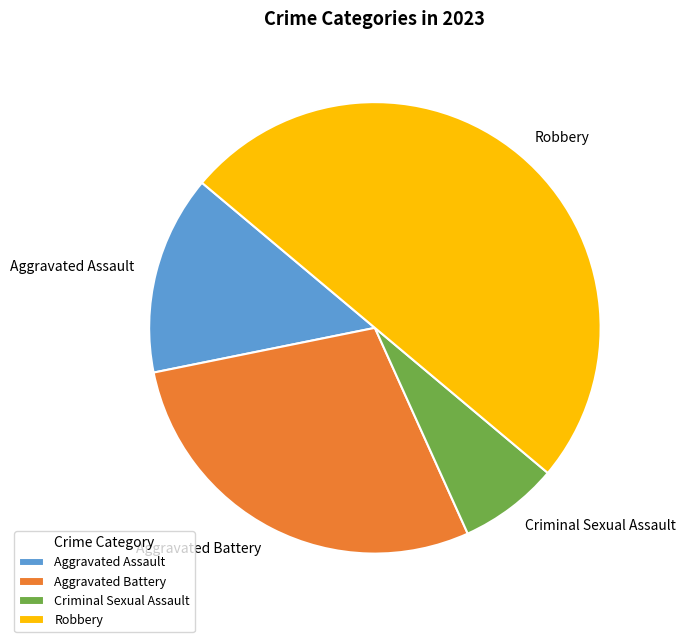

The Robbery slice represents 50% of the pie. True or false?

True